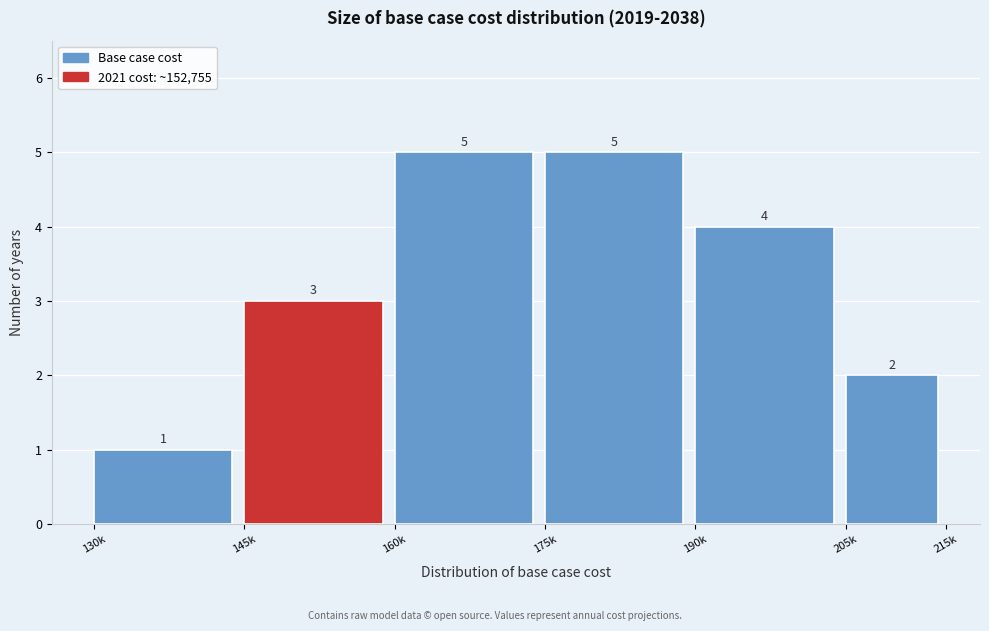

Reading left to right, list all the values displayed in this chart.

130k=1	145k=3	160k=5	175k=5	190k=4	205k=2